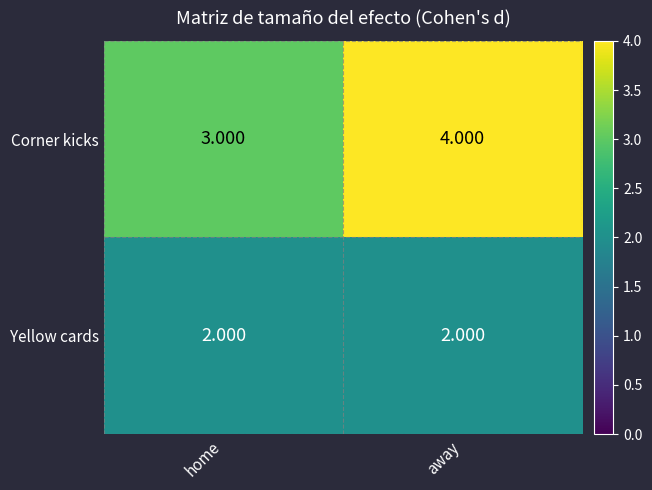

What is the total value across all series at away?

6